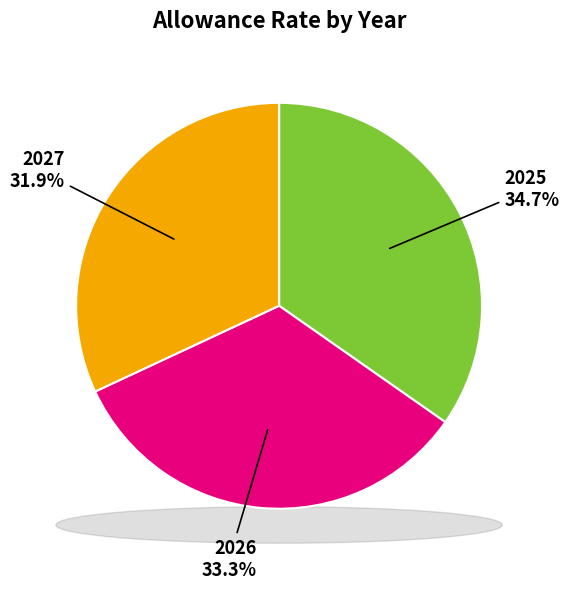

To the nearest percent, what is the difference between the largest and smallest slice percentages?

3%